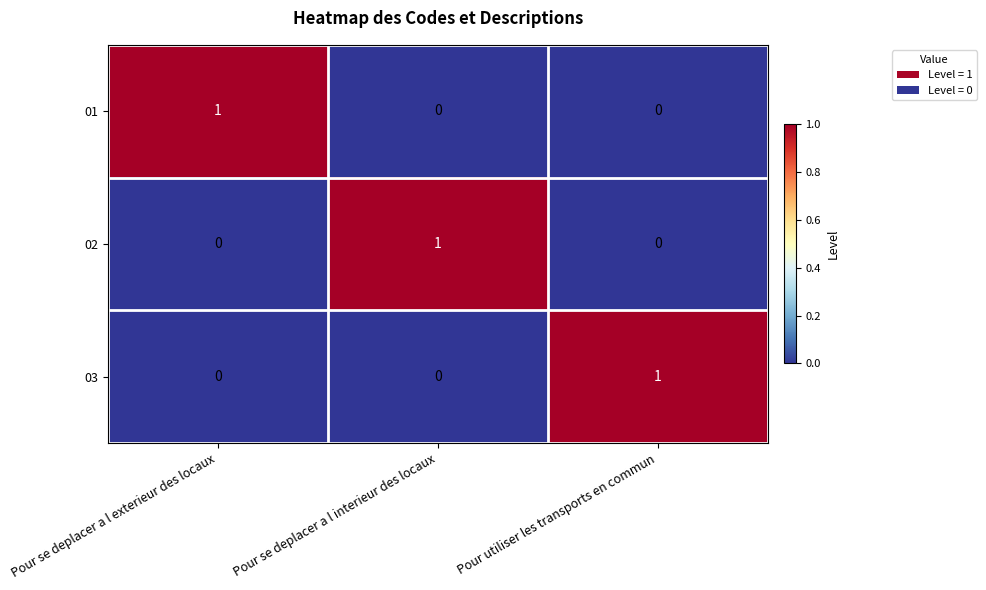

Is it true that 03 equals 1 at Pour utiliser les transports en commun?

True